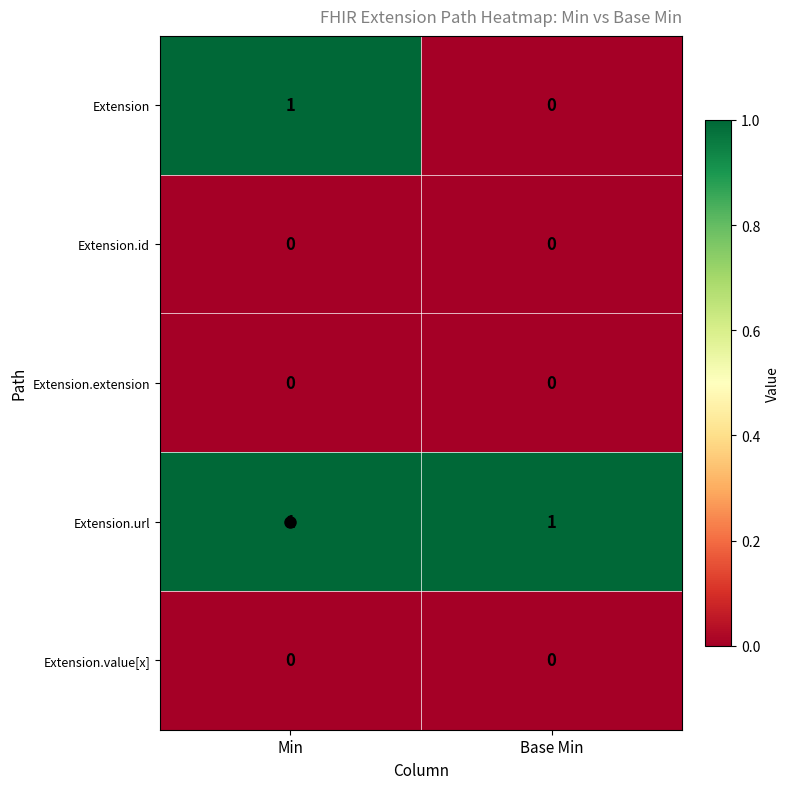

What is the difference between the highest and lowest values at Min?

1